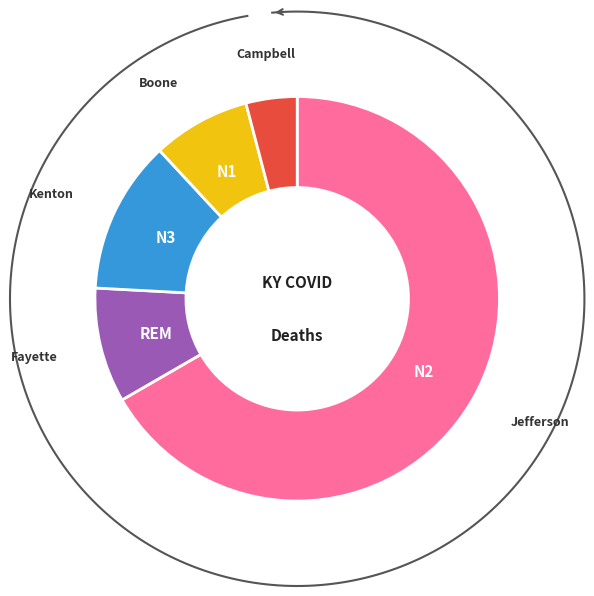

Which category accounts for the majority?

Jefferson